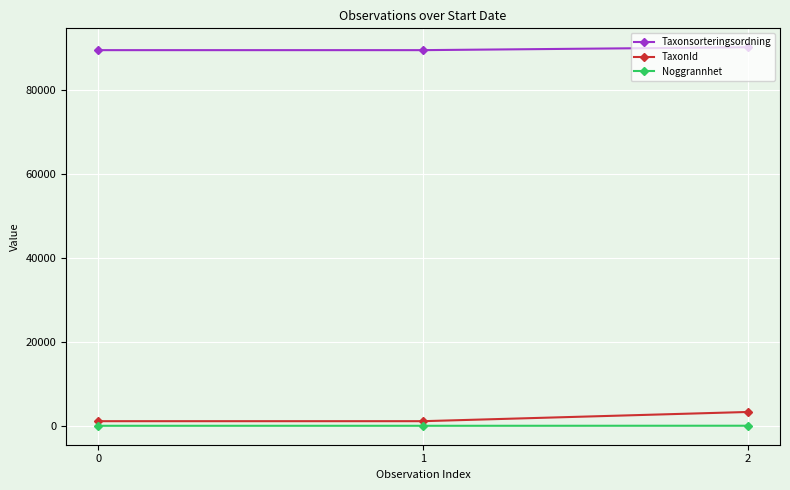

What are all the series names shown in the legend?

Taxonsorteringsordning, TaxonId, Noggrannhet